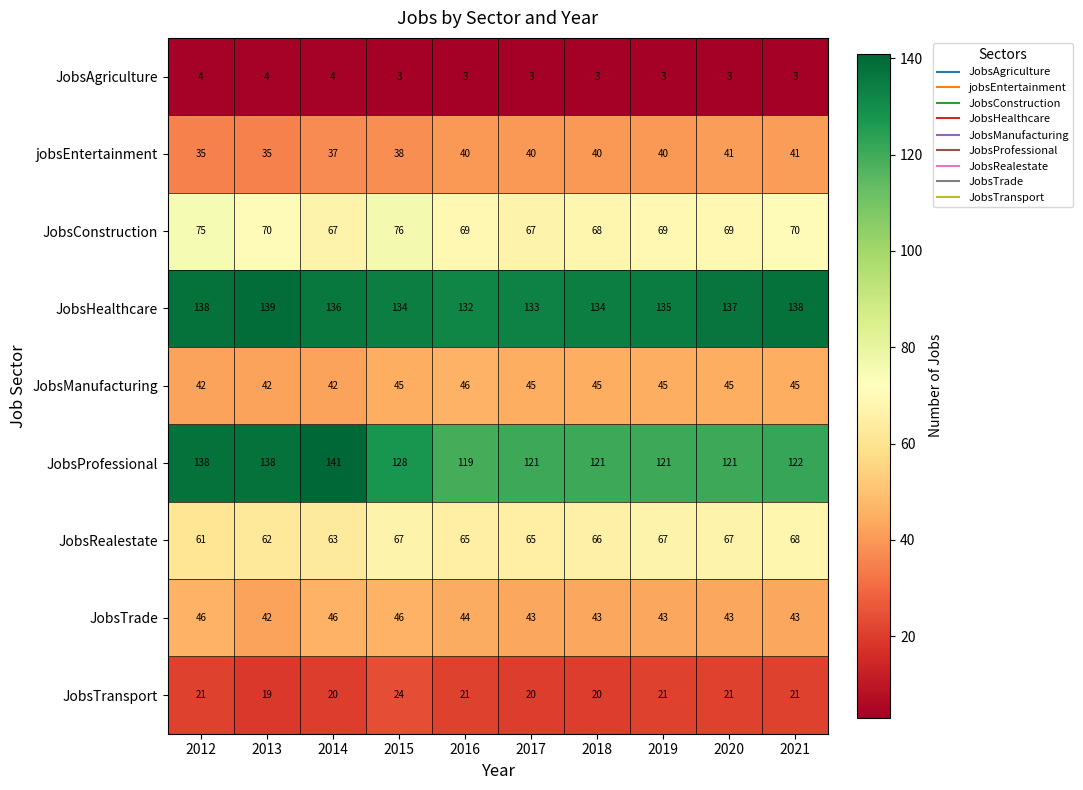

Between 2018 and 2021, which series saw the biggest shift?

JobsHealthcare